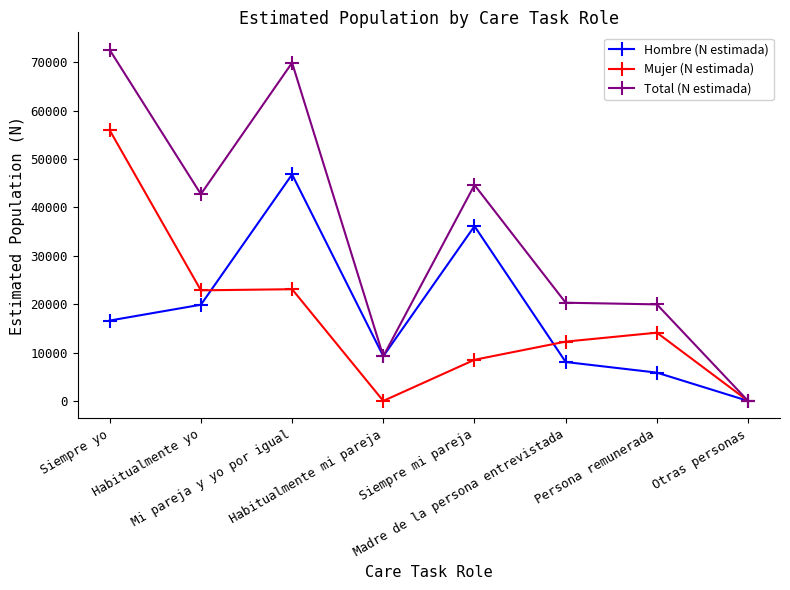

Is the value of Hombre (N estimada) at Habitualmente yo greater than the value of Mujer (N estimada) at Madre de la persona entrevistada?

Yes